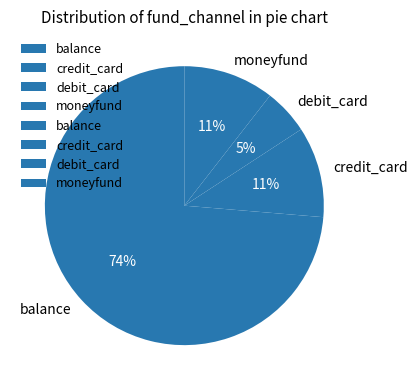

To the nearest percent, what is the average slice percentage?

25%